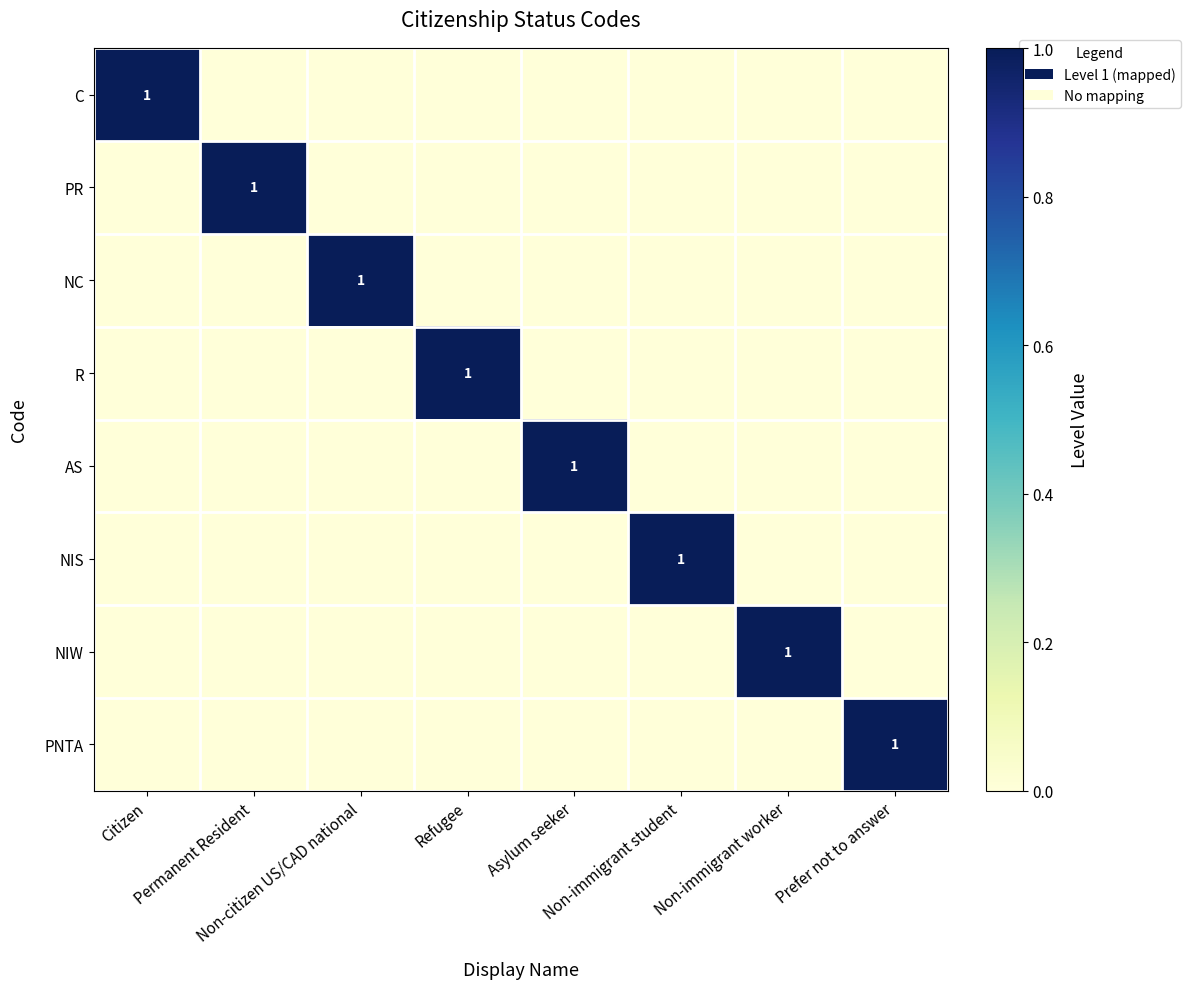

At how many categories does at least one series exceed 0?

8